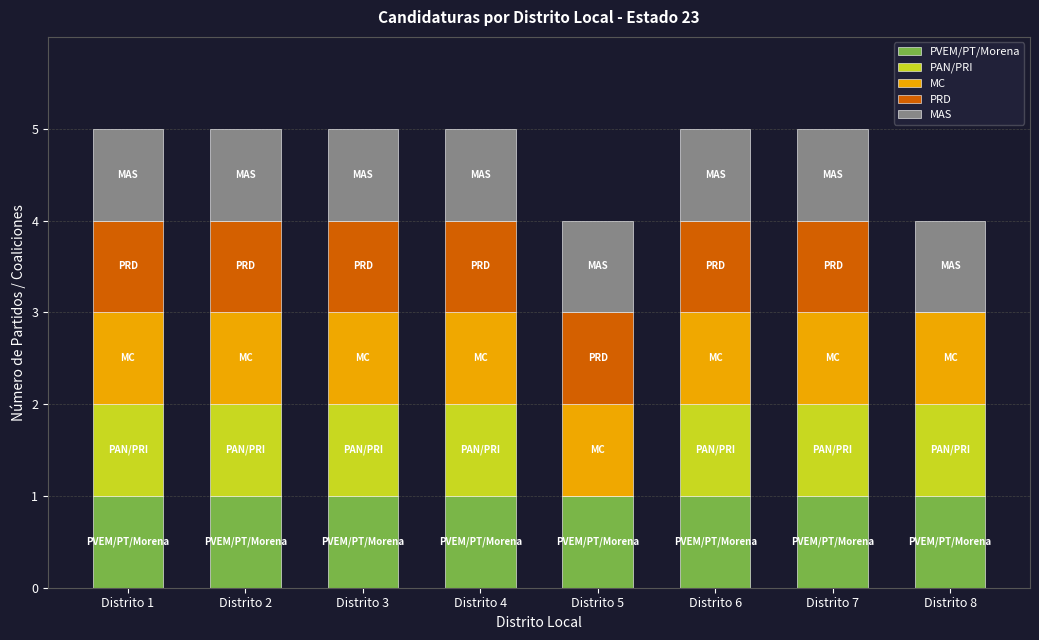

How many data points does each series have?

8